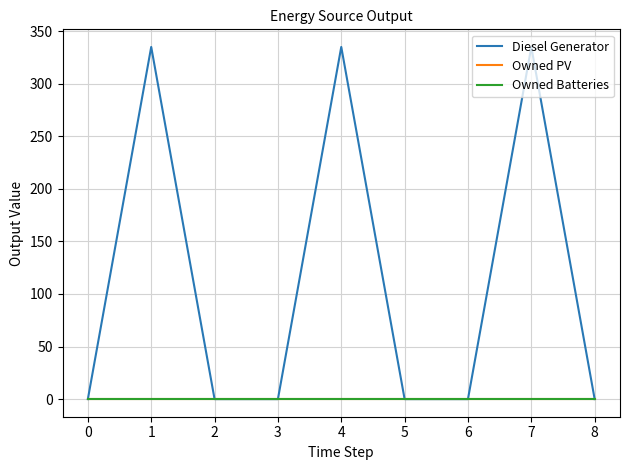

Does the chart display data point markers on the line(s)?

No